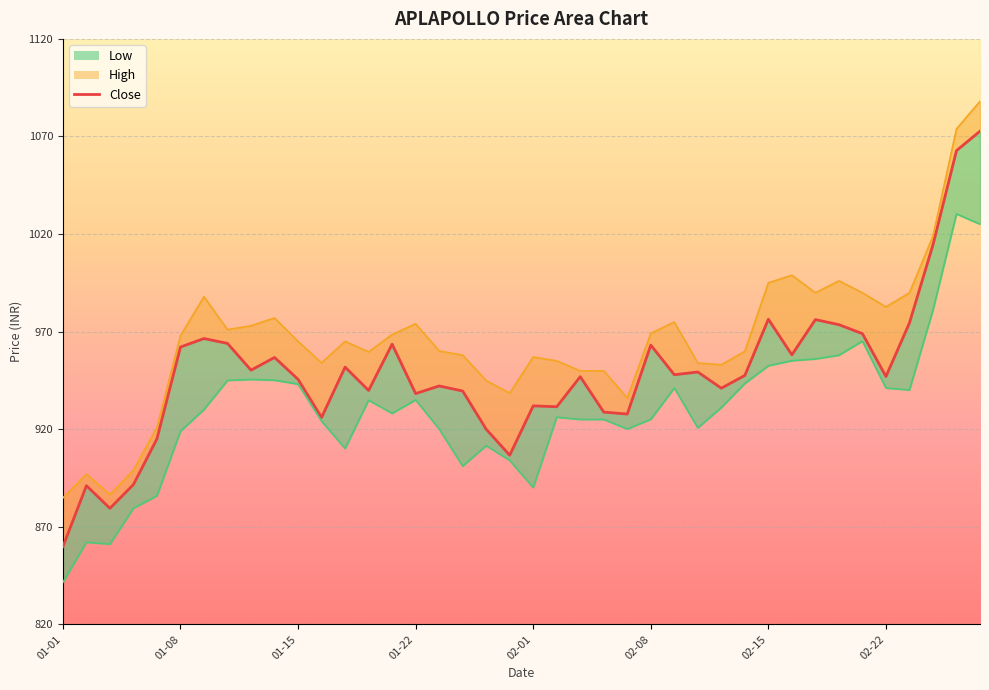

How many interior local valleys does the High series have?

9